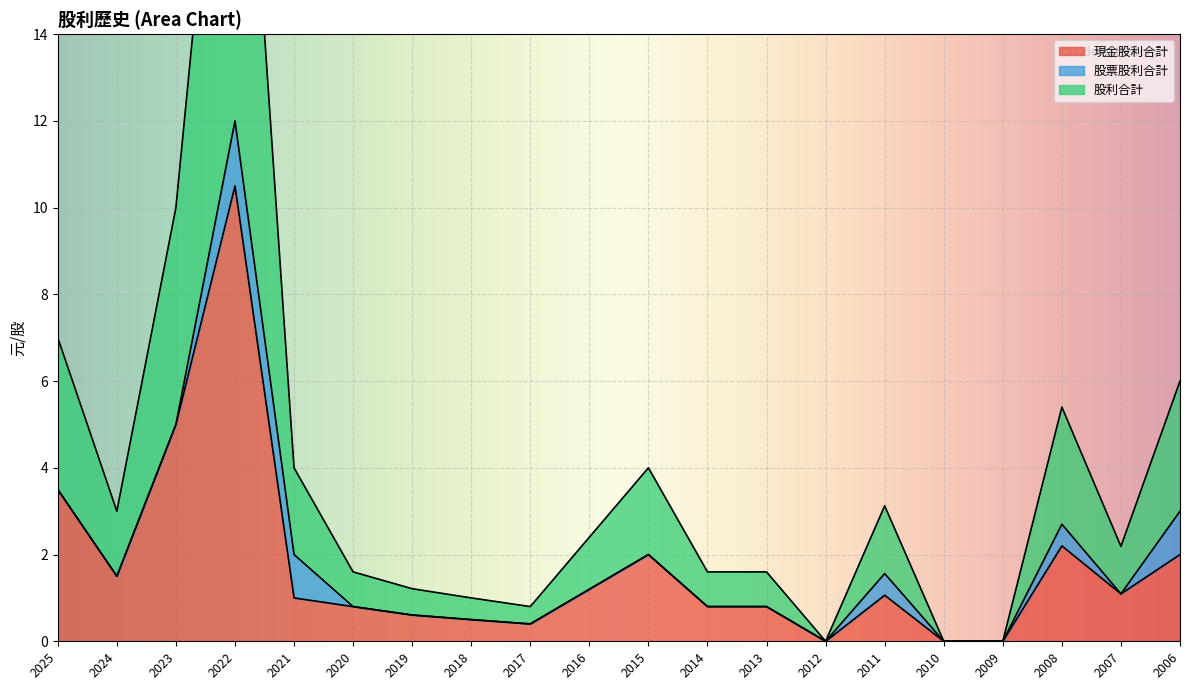

Which category has the lowest value across all series?

2012